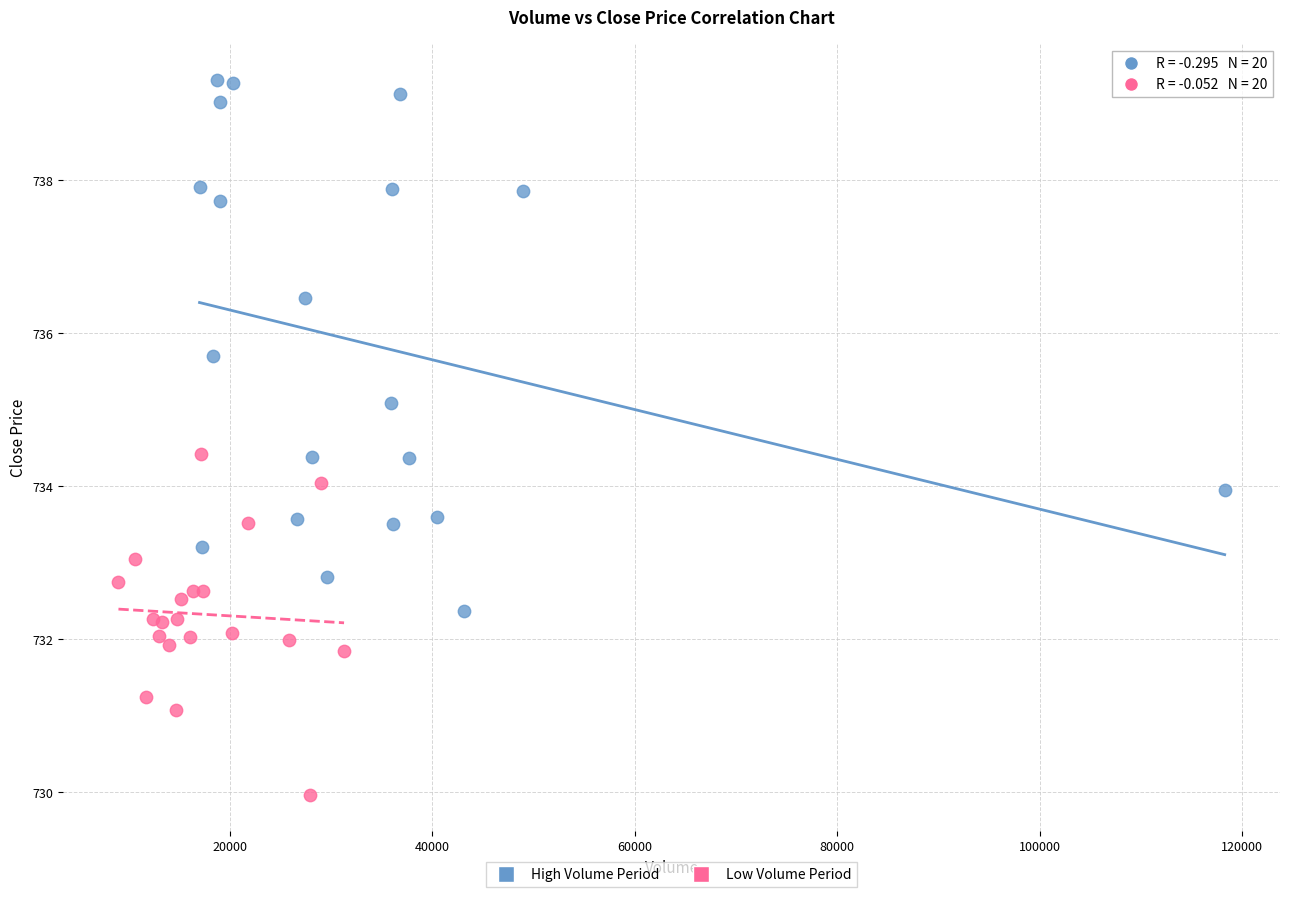

What are all the series names shown in the legend?

High Volume Period, Low Volume Period